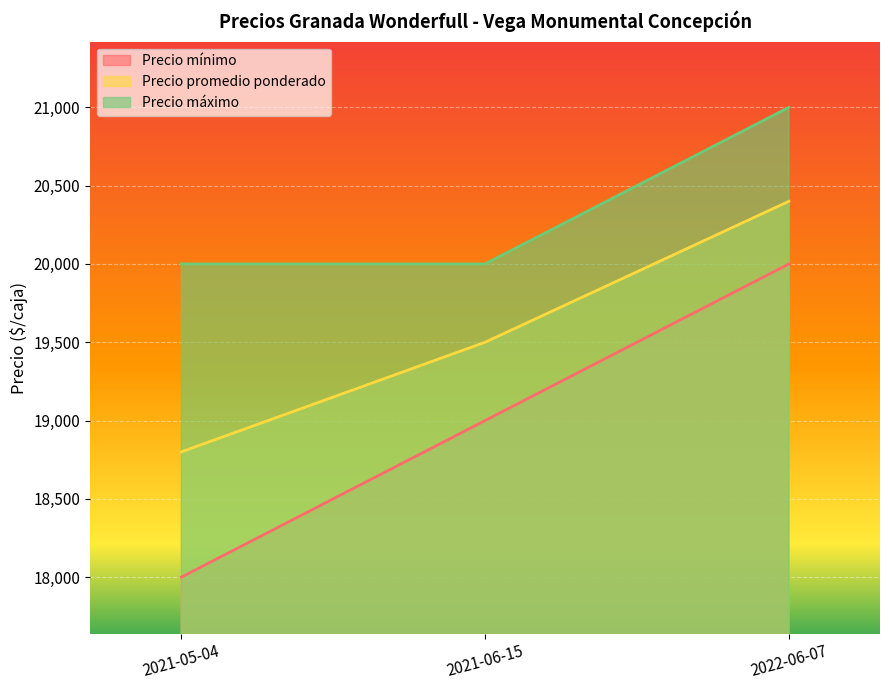

What value does the Precio promedio ponderado series have at 2022-06-07?

20400